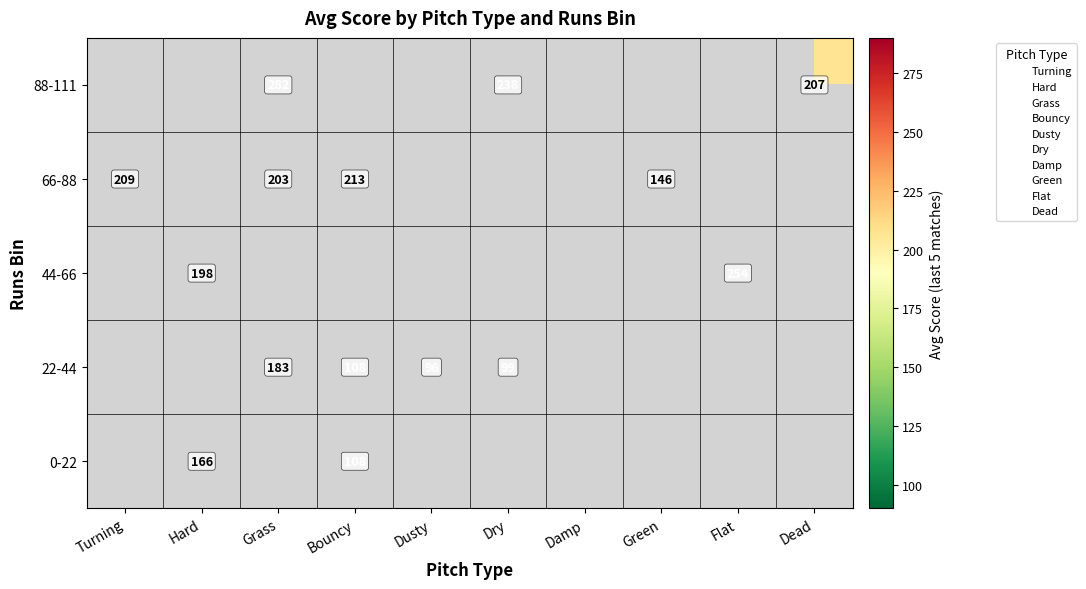

Which has a higher value, Dusty or Grass?

Grass